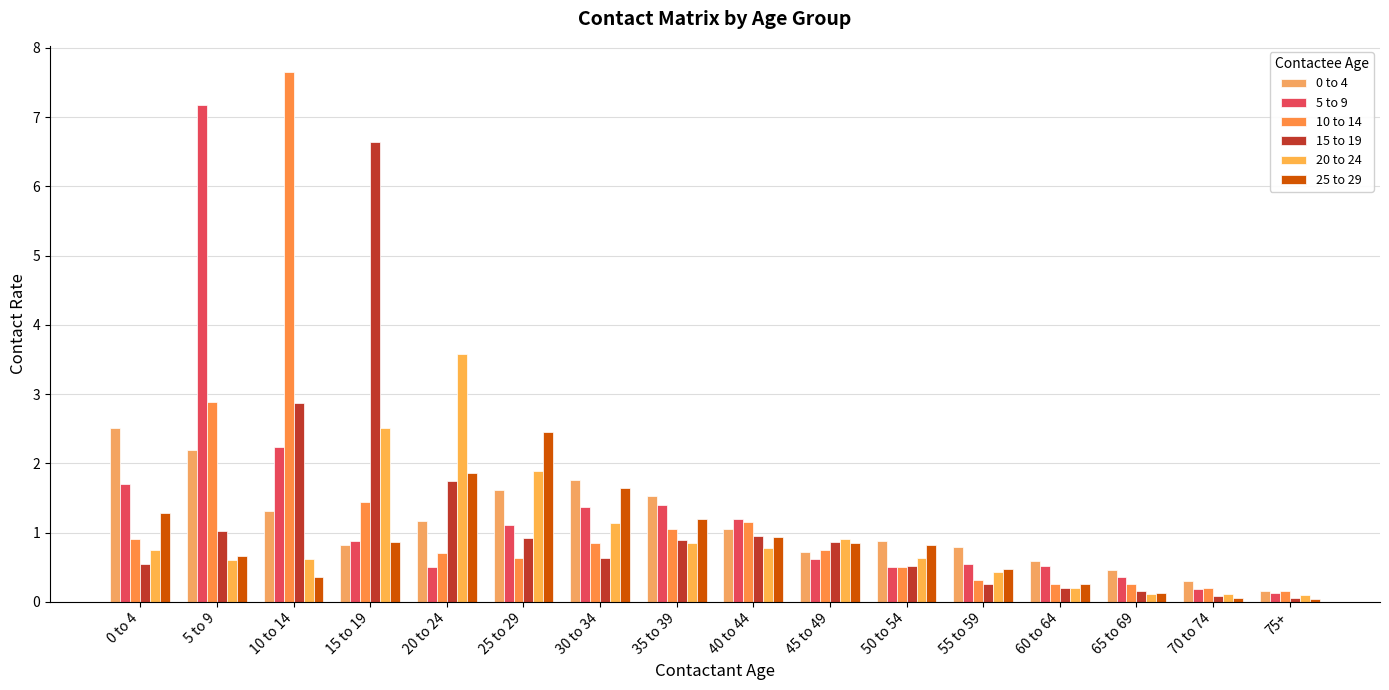

The 20 to 24 series shows 0.6 at 50 to 54. True or false?

True